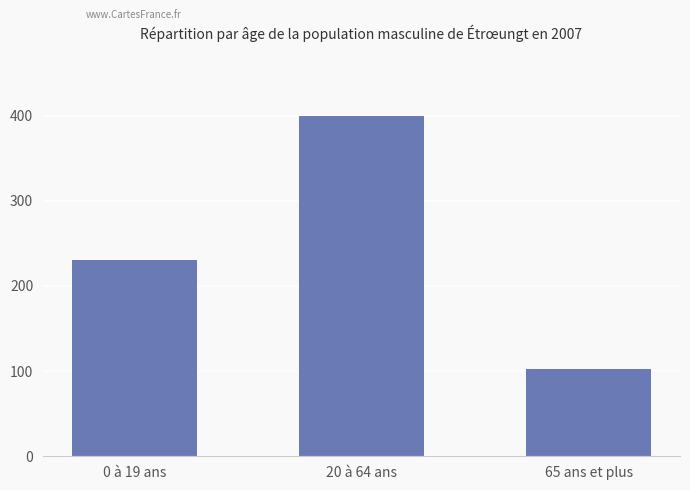

The chart shows a value of 230 at 0 à 19 ans. True or false?

True